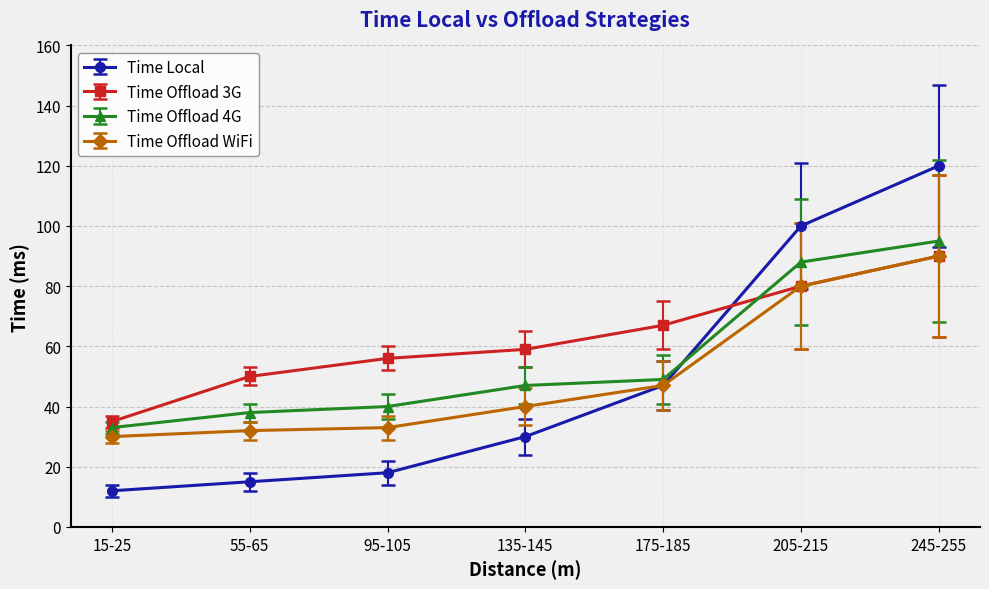

How many categories are shown in the chart?

7